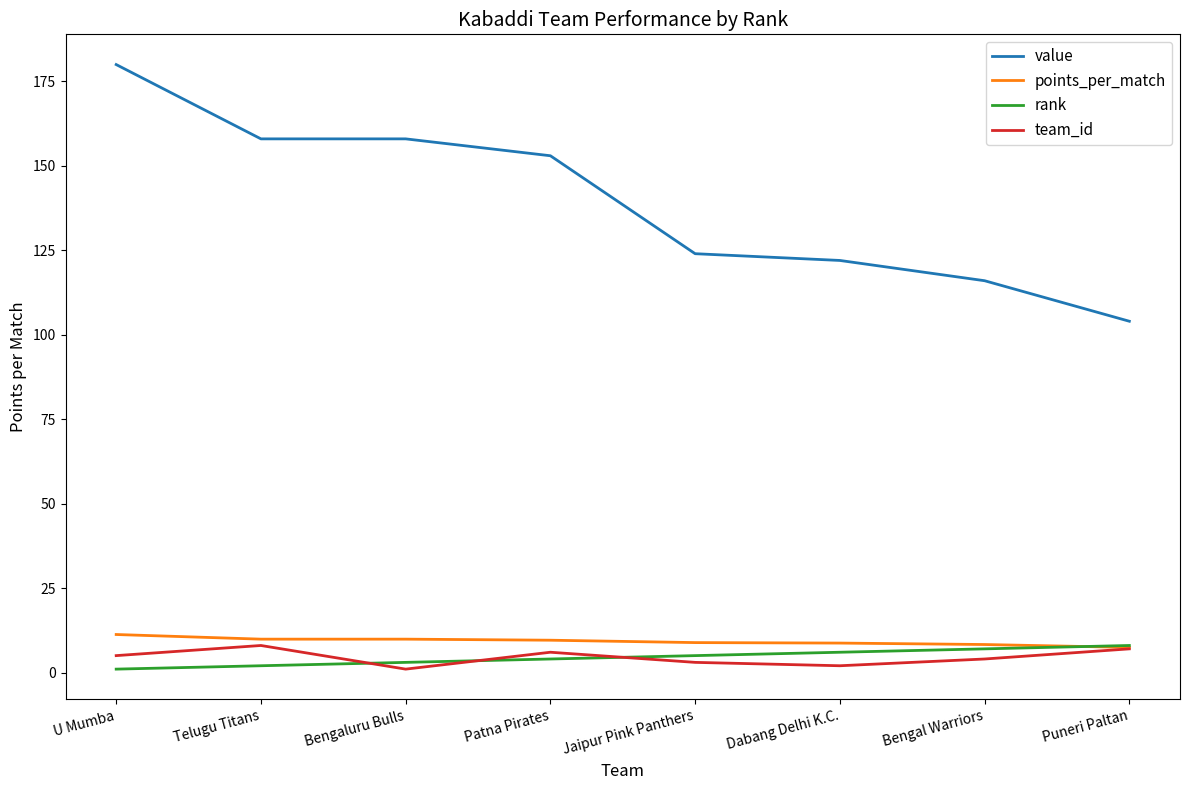

True or false: rank and value cross at least once.

False